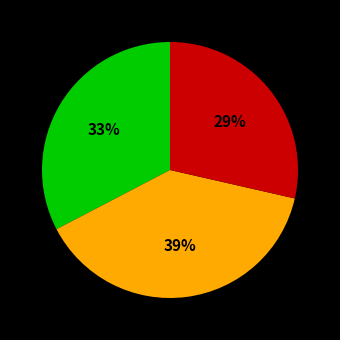

Is there a majority slice in this chart?

No